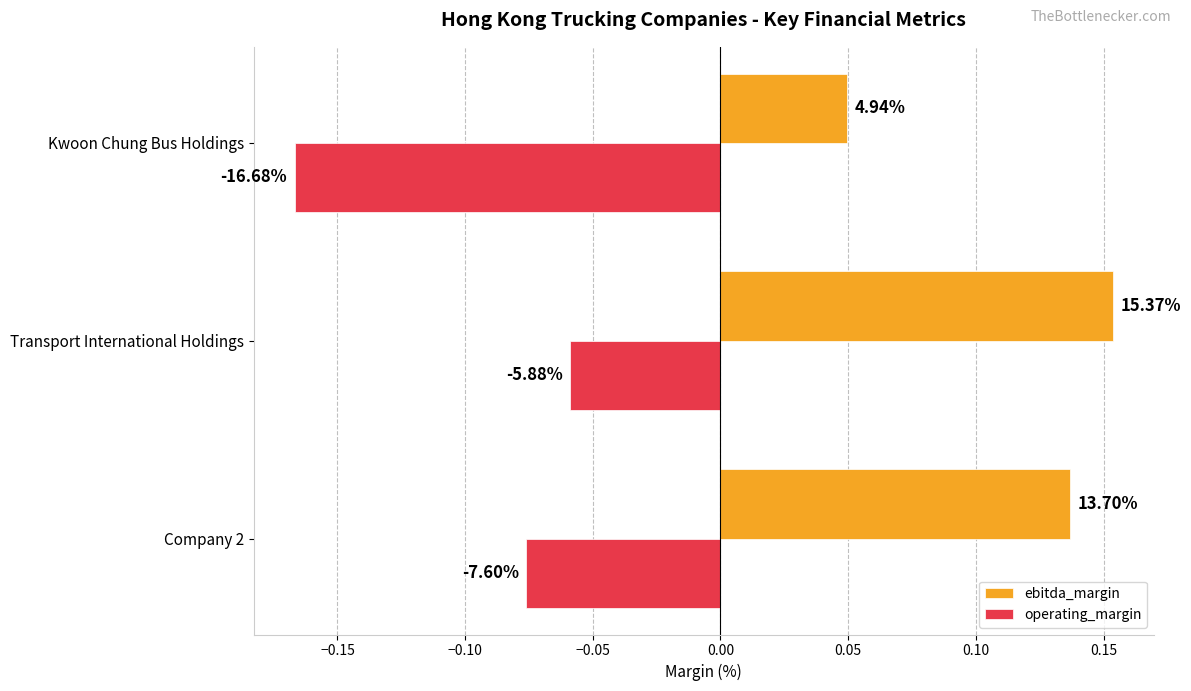

What are all the series names shown in the legend?

ebitda_margin, operating_margin